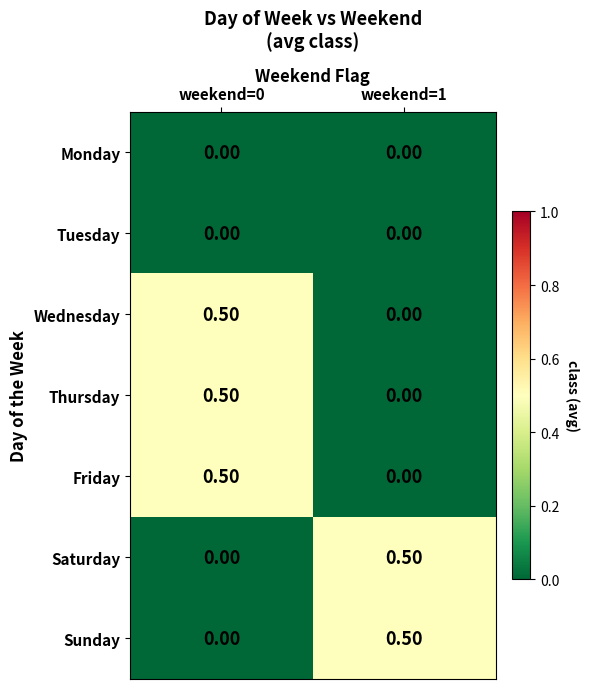

What is the difference between the maximum and minimum values in the Wednesday series?

0.5